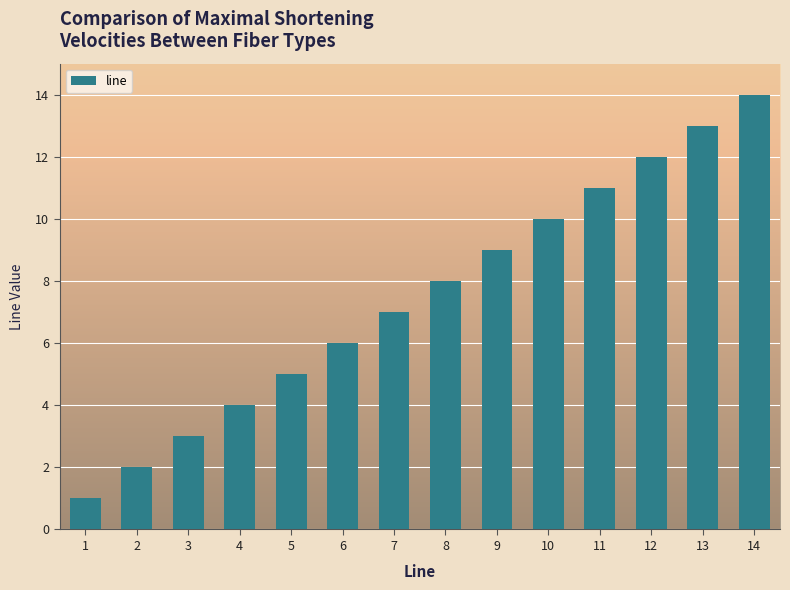

Reading left to right, list all the values displayed in this chart.

1=1	2=2	3=3	4=4	5=5	6=6	7=7	8=8	9=9	10=10	11=11	12=12	13=13	14=14